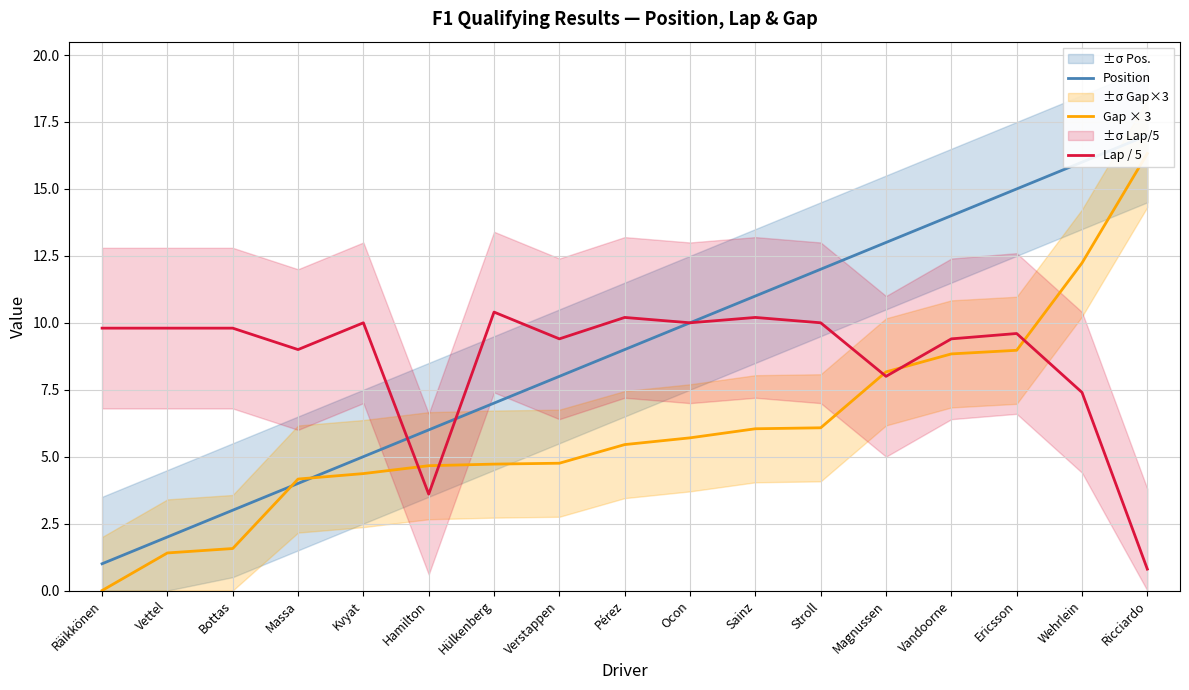

Does the chart display data point markers on the line(s)?

No